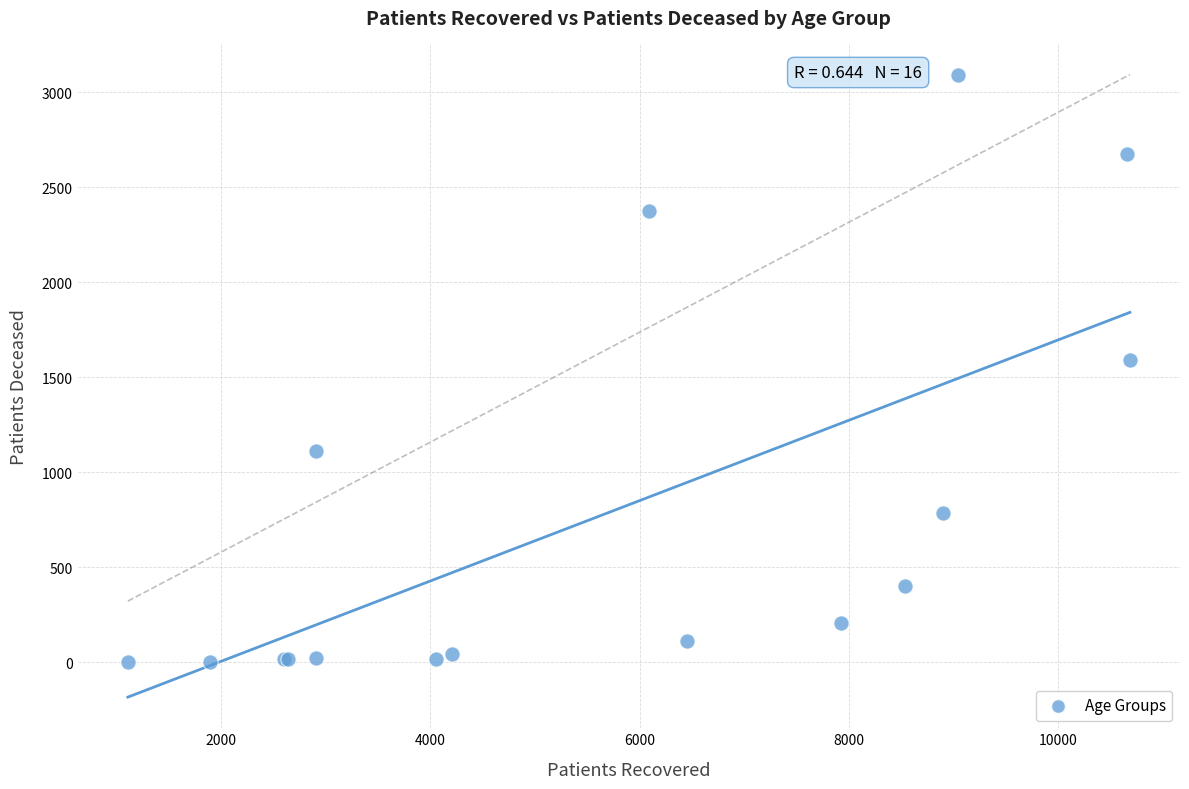

What Y value in the scatter plot is closest to 1548?

1592